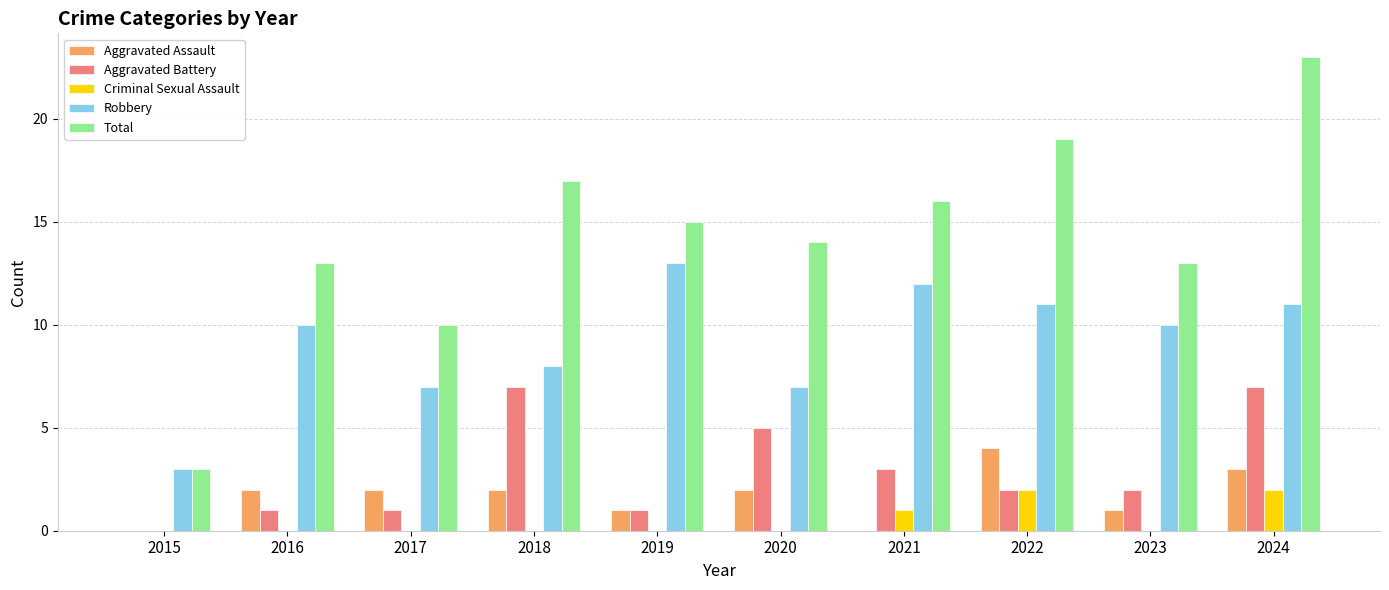

What is the sum of the Aggravated Battery values at 2016 and 2023?

3